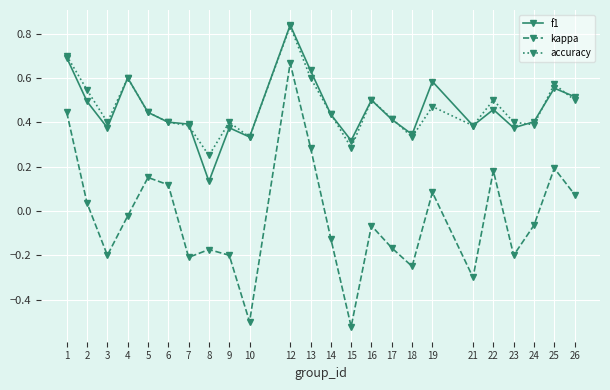

True or false: accuracy and kappa intersect in this chart.

False